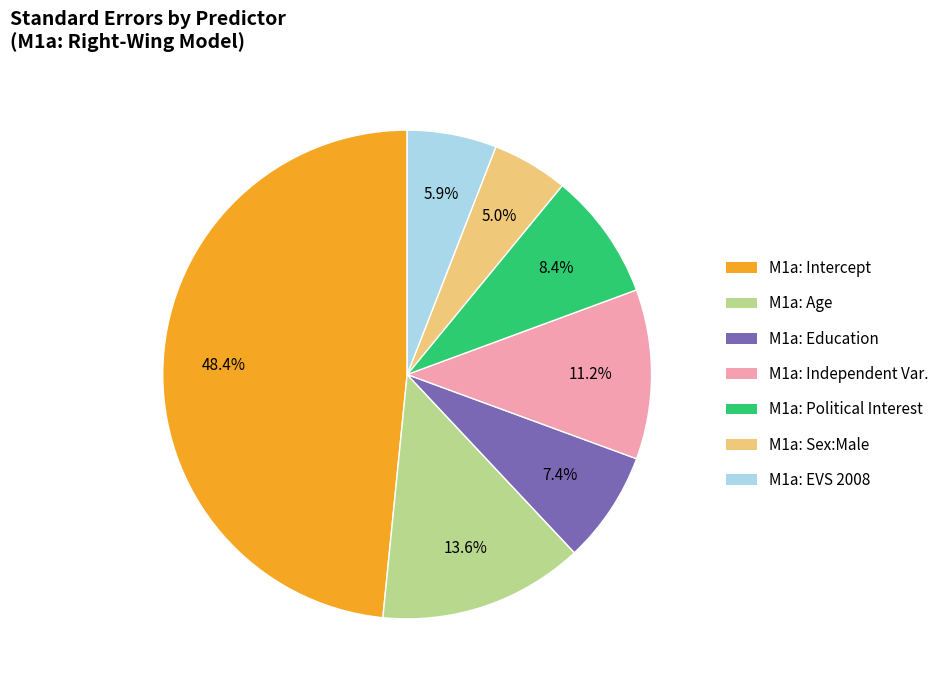

Which category has the smallest portion of the pie?

M1a: Sex:Male